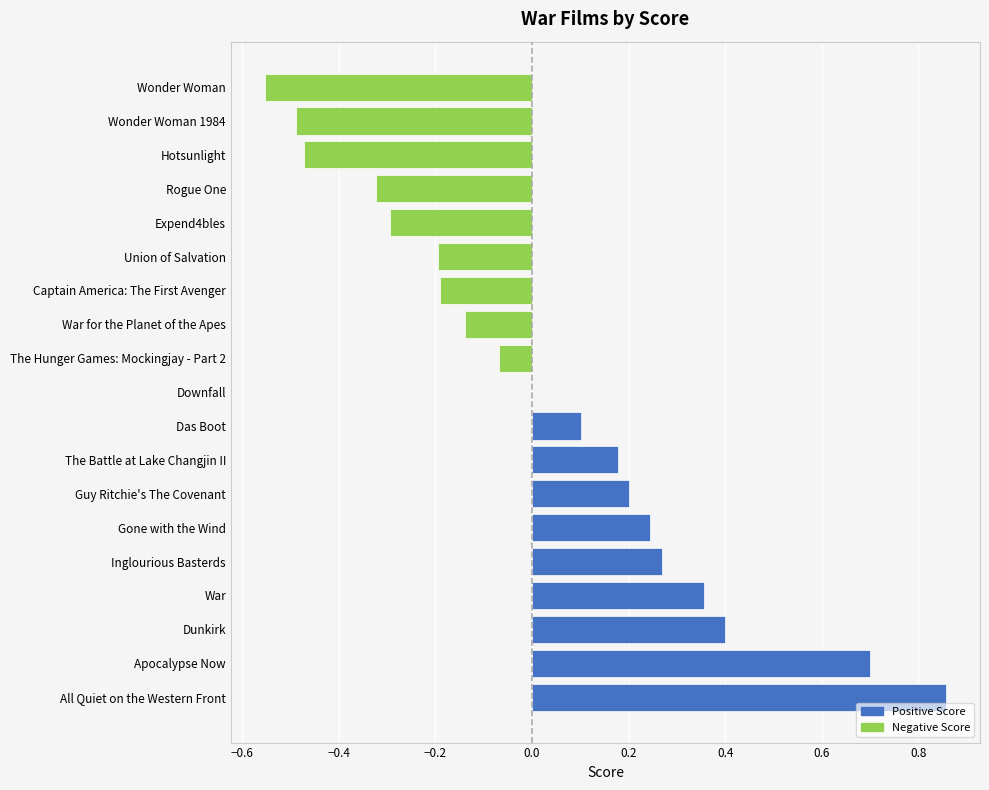

At which label is the value closest to 0?

Downfall